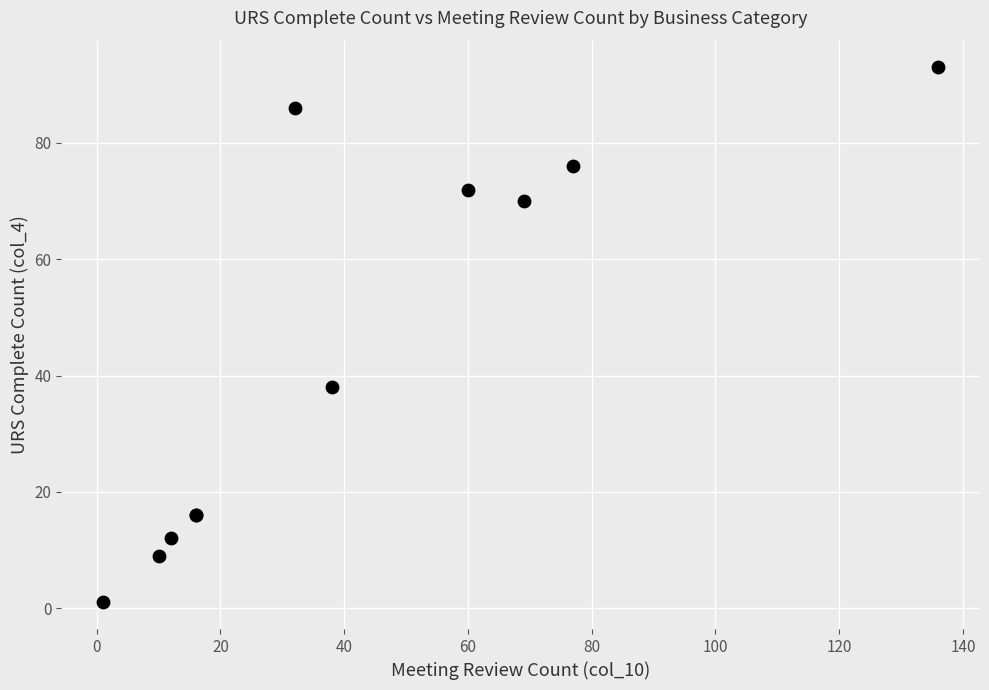

What Y value in the scatter plot is closest to 47?

38